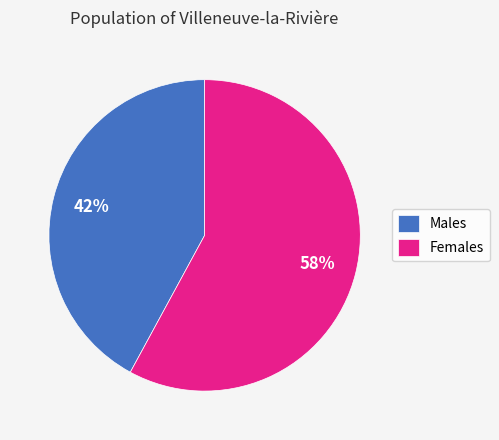

Is Females the majority of the pie?

Yes